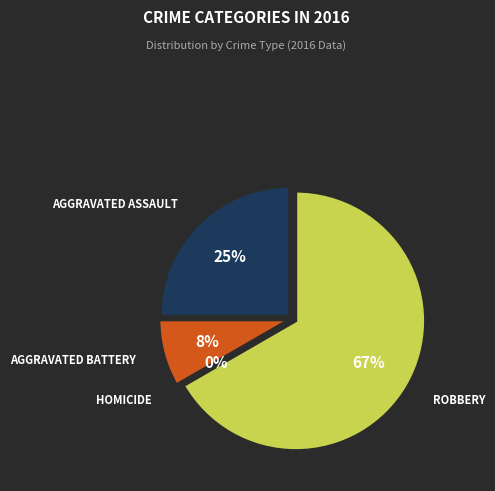

Does any single category account for the majority?

Yes